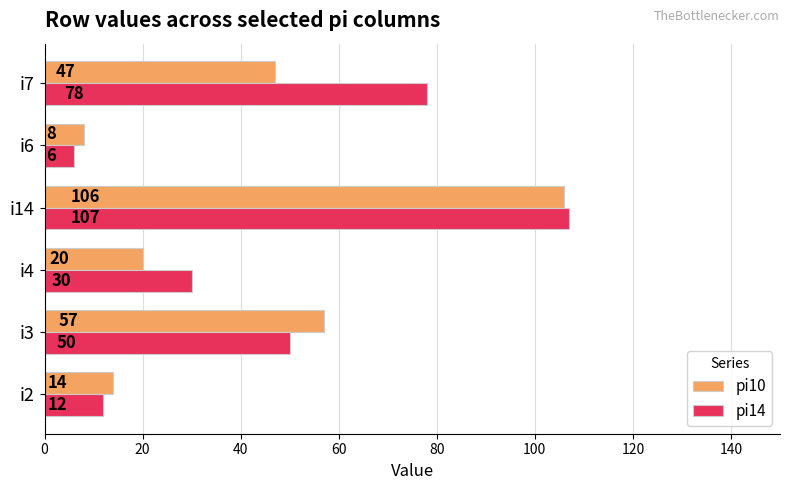

How many values in the pi14 series are below 50?

3